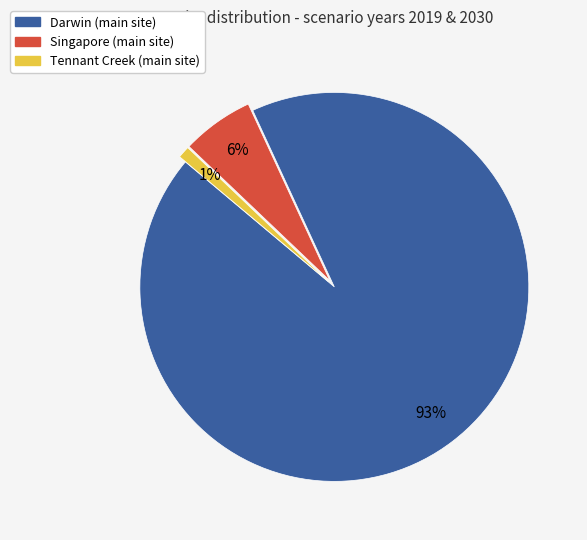

To the nearest percent, what is the difference between the largest and smallest slice percentages?

92%